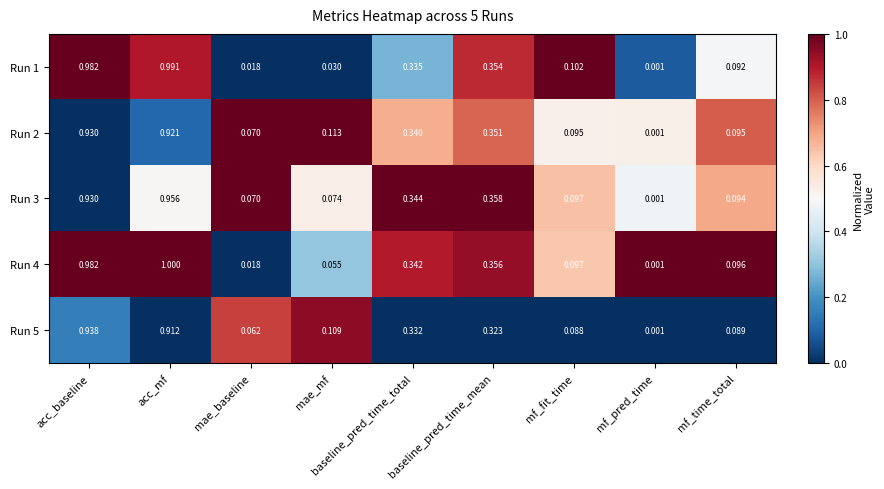

At which category does the chart reach its minimum across all series?

mf_pred_time